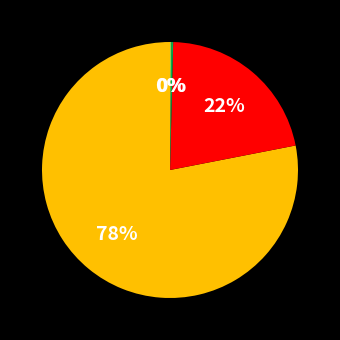

Is there a majority slice in this chart?

Yes